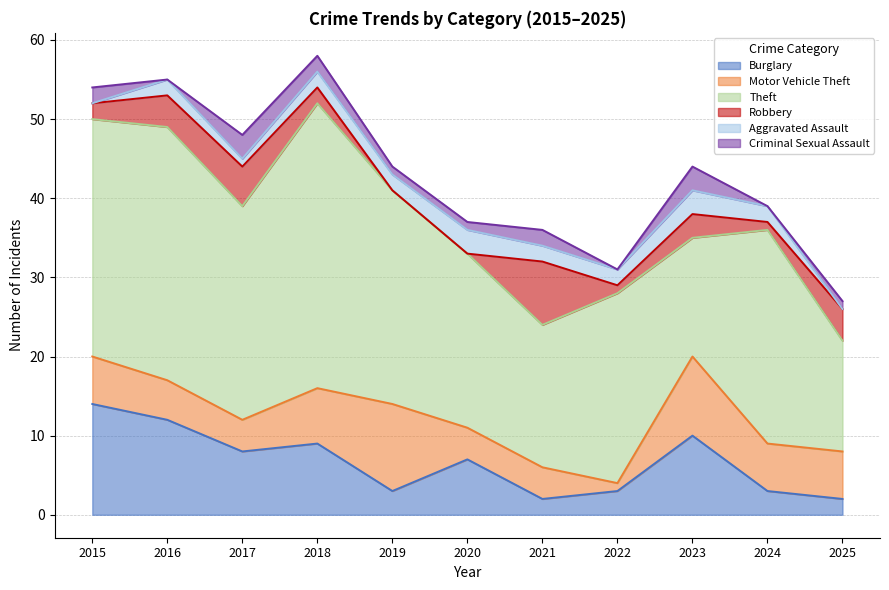

The Aggravated Assault series shows 3 at 2023. True or false?

True